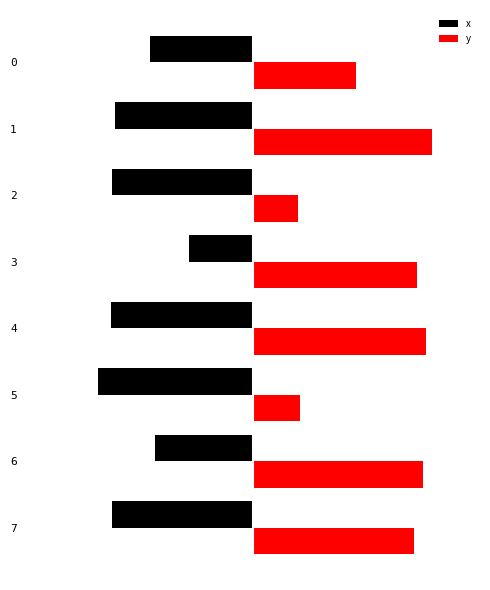

What are all the series names shown in the legend?

x, y